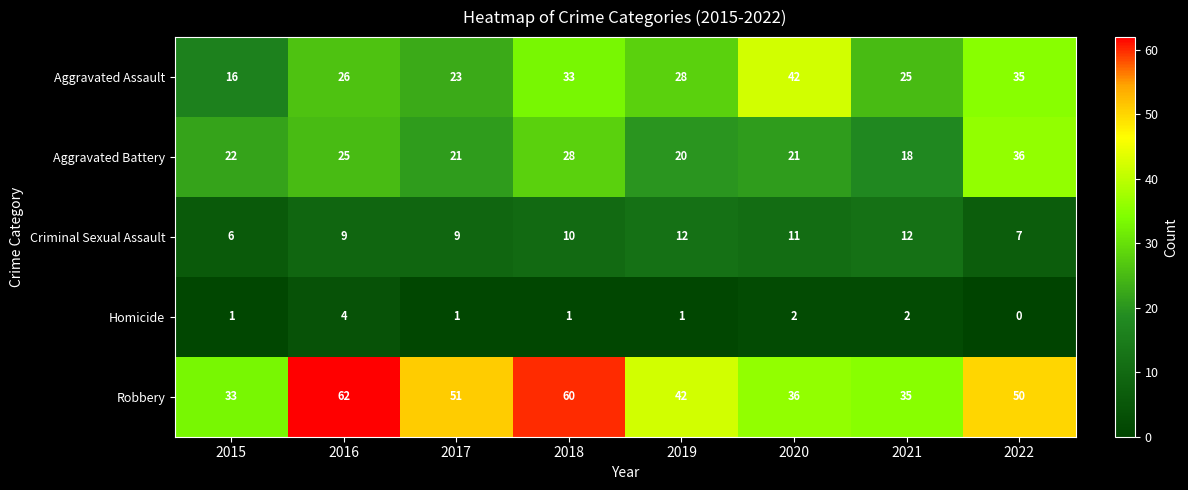

What is the difference between the highest and lowest values at 2015?

32